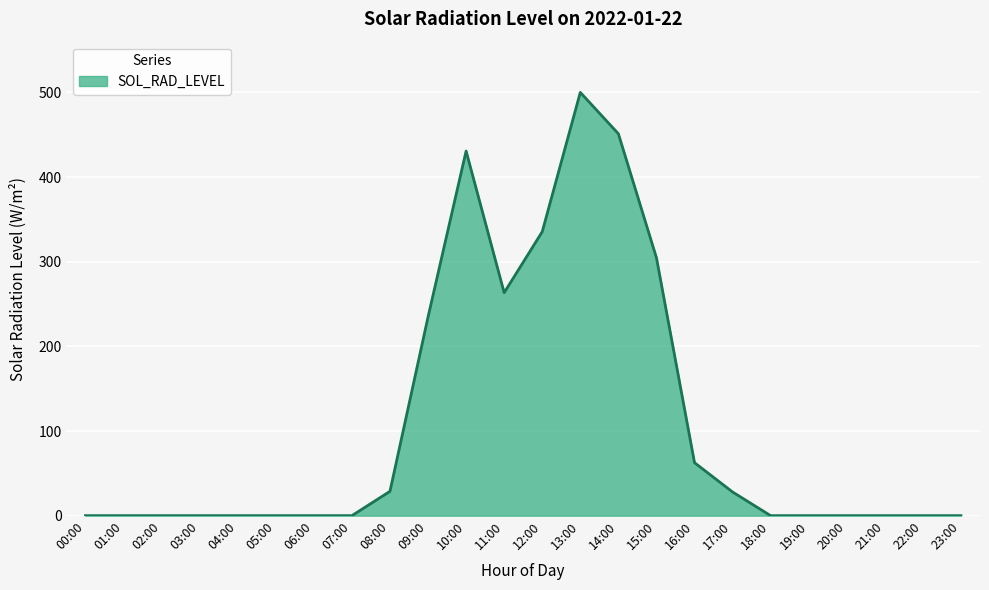

What is the difference between the maximum and minimum values?

500.1